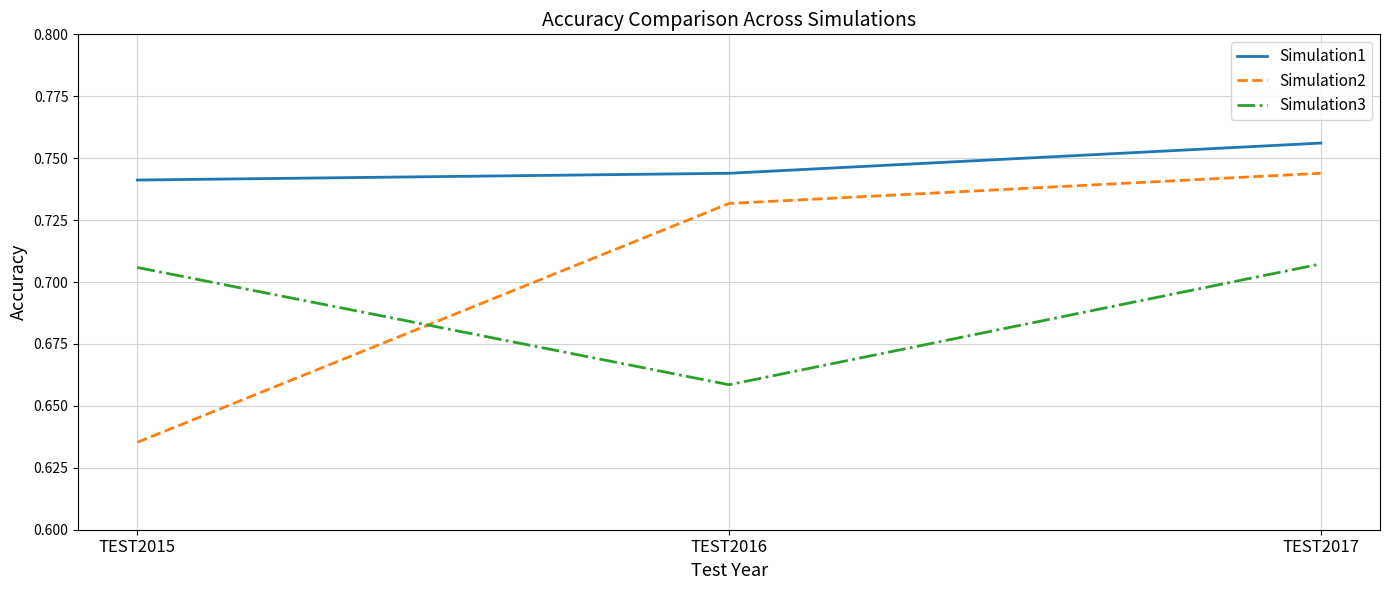

Which category has the lowest value in the Simulation2 series?

TEST2015